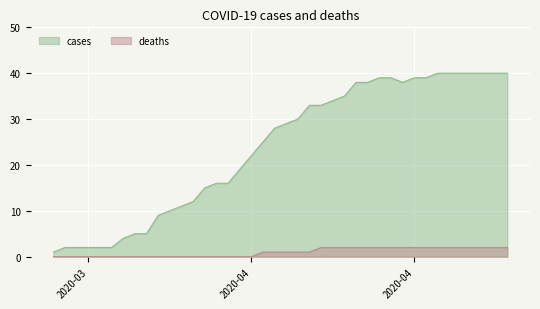

Which series has the largest range (max minus min)?

cases